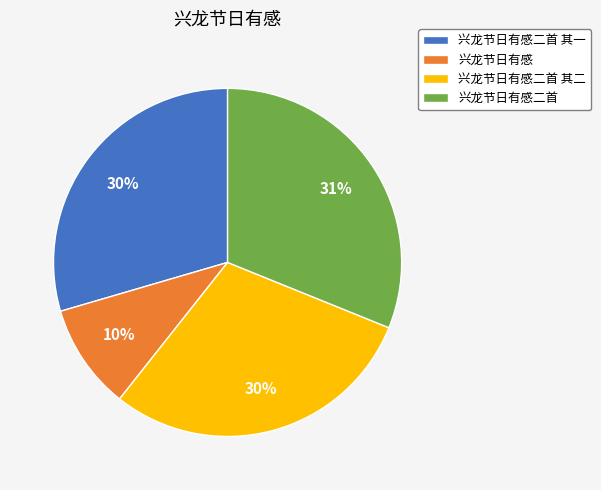

The 兴龙节日有感二首 其二 slice represents 40% of the pie. True or false?

False